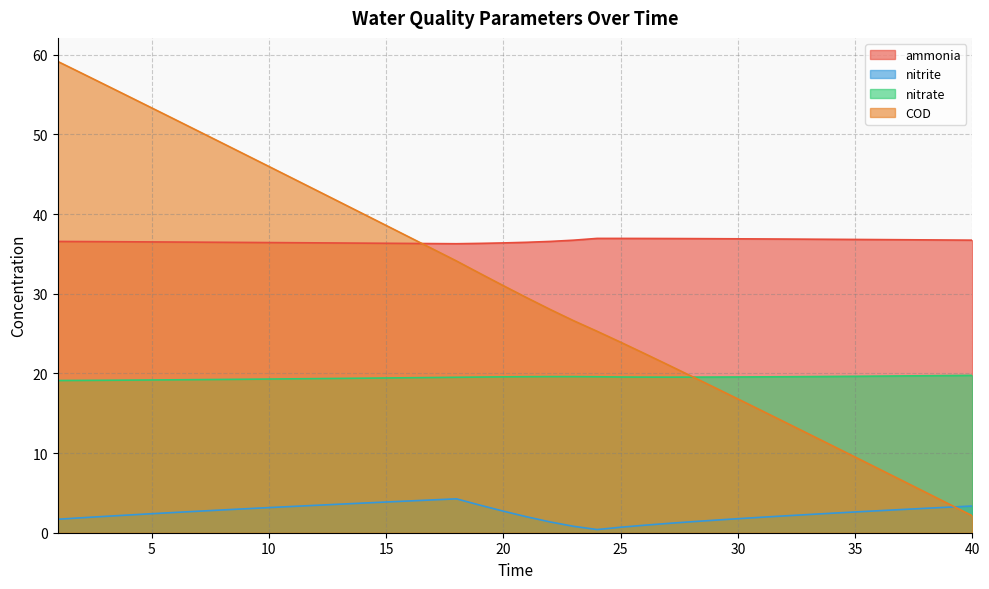

At how many categories does at least one series exceed 27?

40